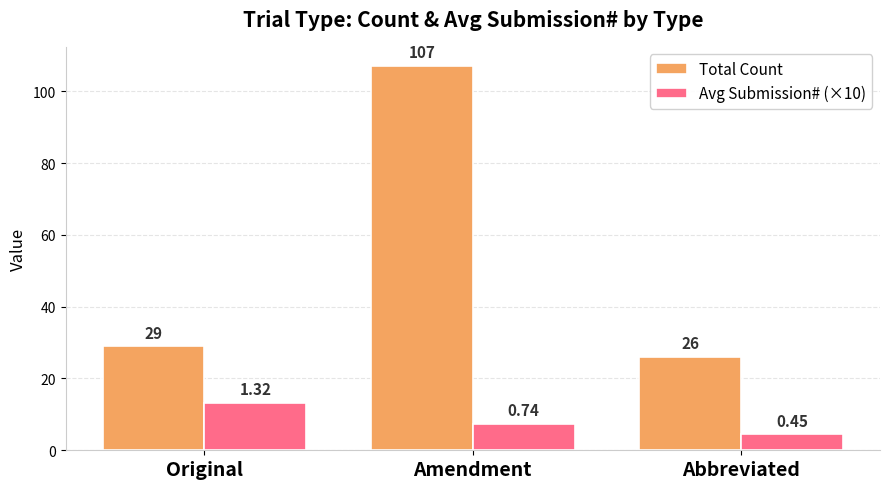

Rank the series by their maximum value, from highest to lowest.

Total Count, Avg Submission# (×10)